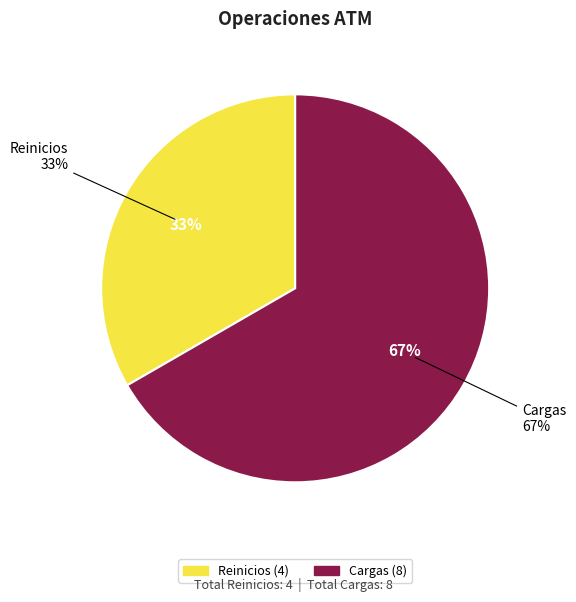

To the nearest percent, what portion does Reinicios represent?

33%